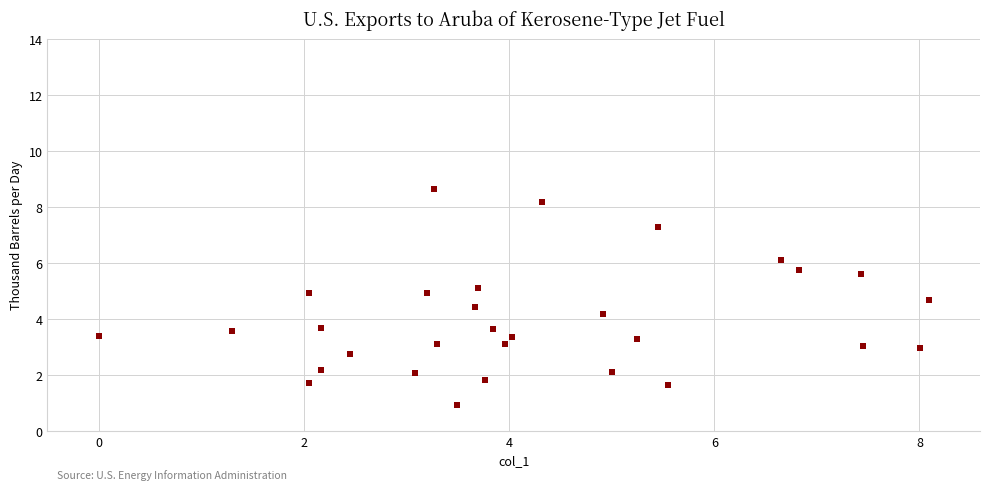

What is the range of Y values (max minus min)?

7.7